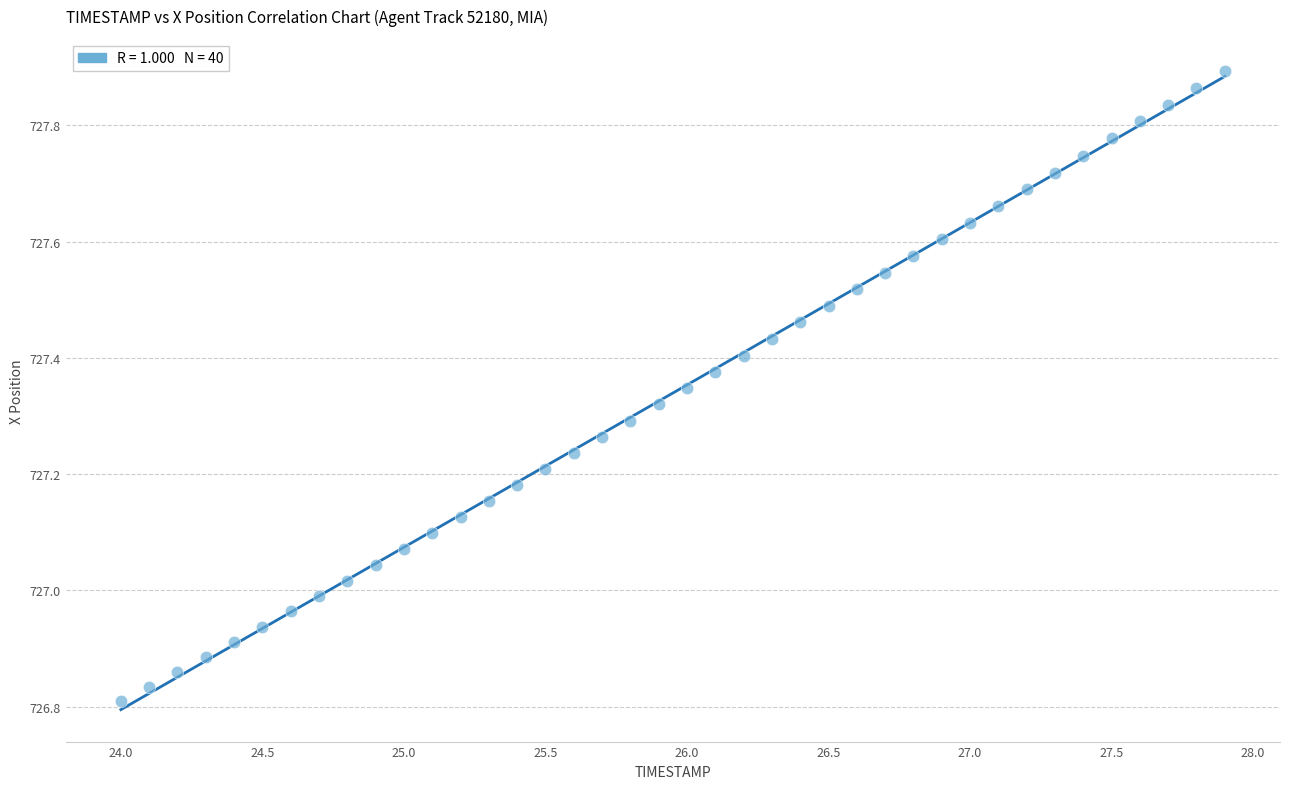

What is the range of Y values (max minus min)?

1.1